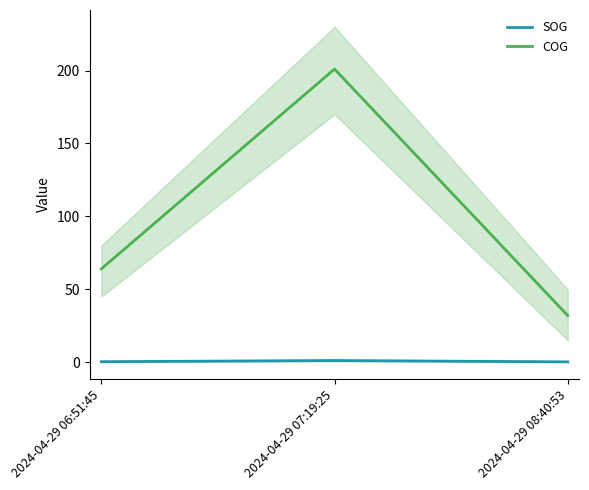

Where is SOG nearest to the value 0?

2024-04-29 08:40:53